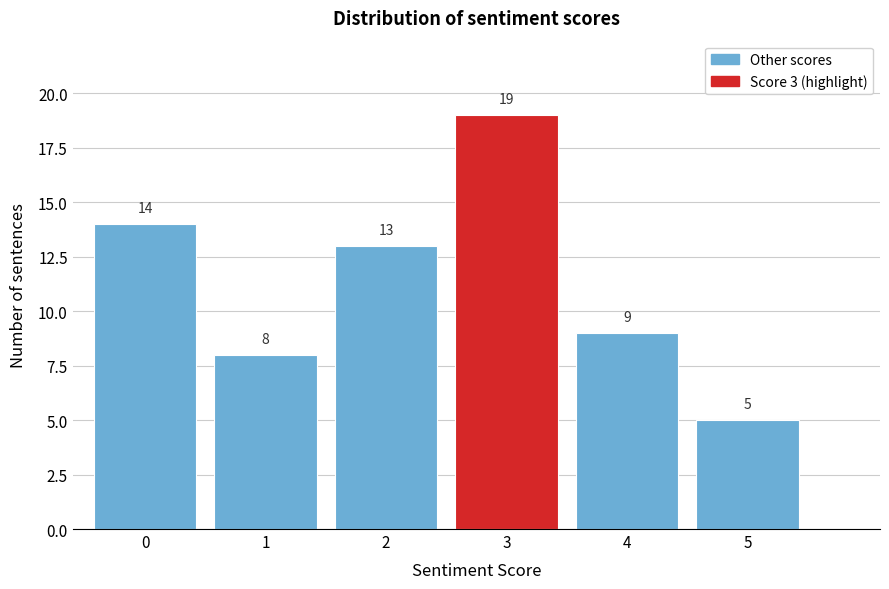

Reading left to right, list all the values displayed in this chart.

14	8	13	19	9	5